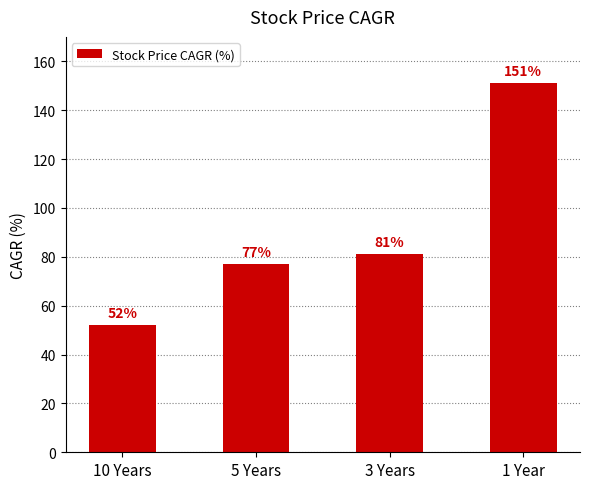

Which category has the highest value across all series?

1 Year